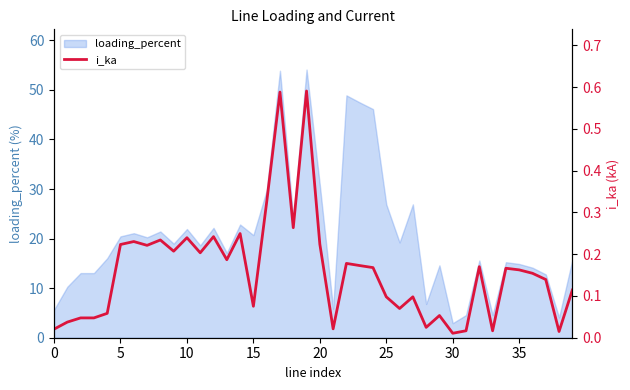

True or false: the data shows 0.1 at 25.

True